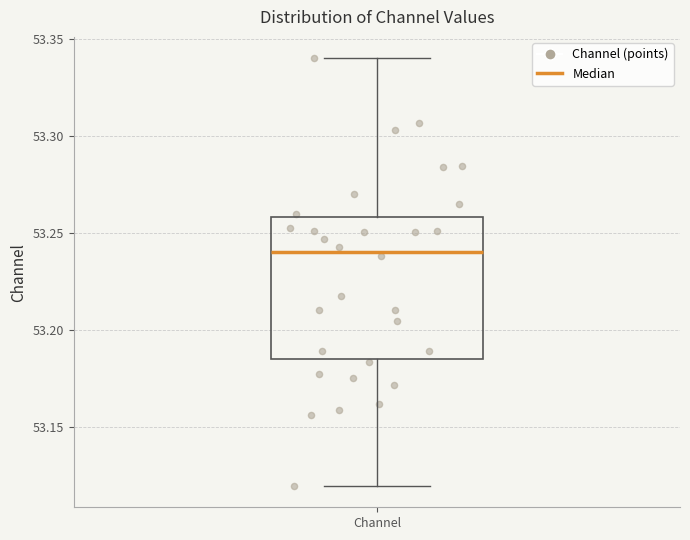

Transcribe this box plot: give where the median line is, the range the box spans, and where the two whiskers end, as read against the y-axis. The values are not printed on the chart, so give them approximately, as read against the axis.

median 53.240, box 53.185 to 53.260, whiskers 53.120 to 53.340